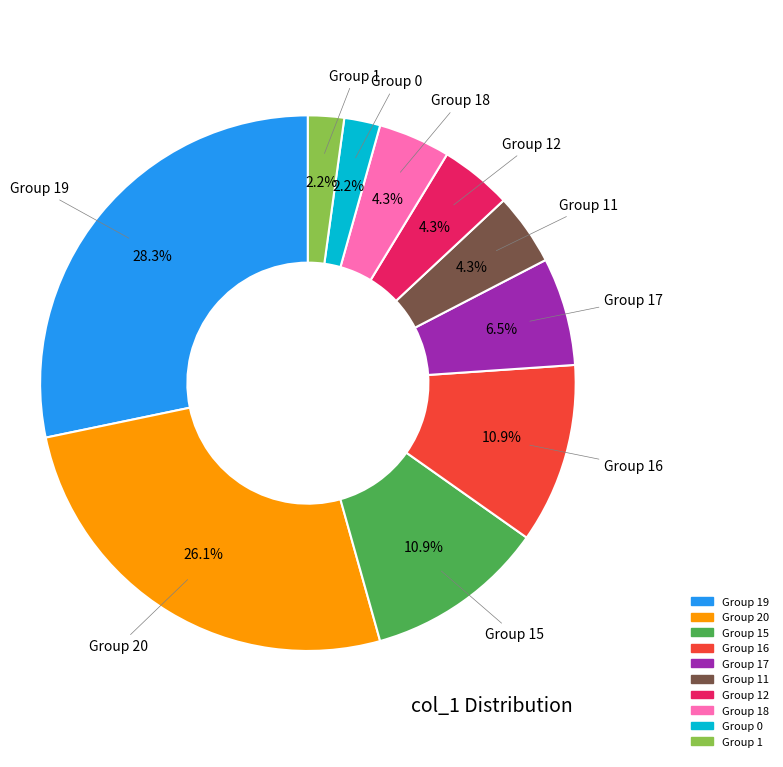

Is there a majority slice in this chart?

No